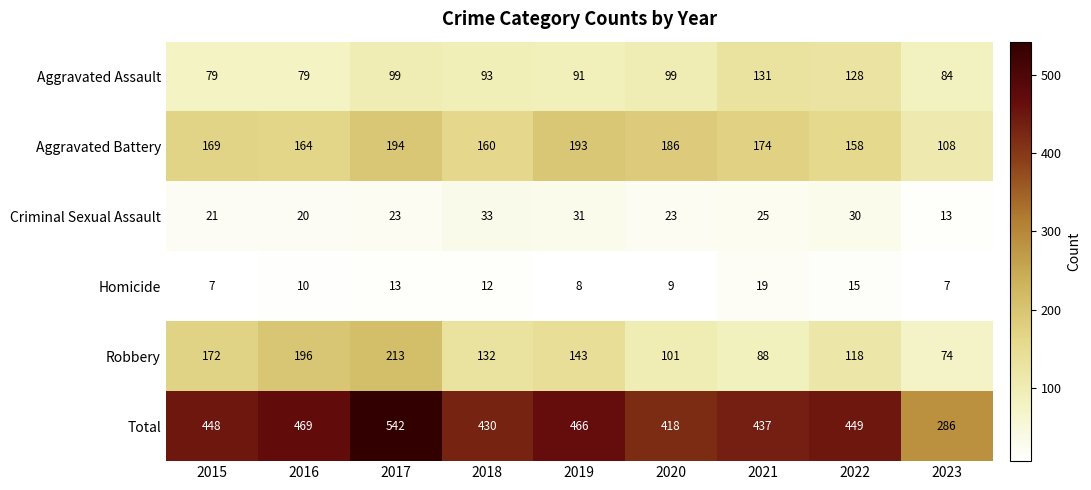

What is the average value of the Robbery series?

137